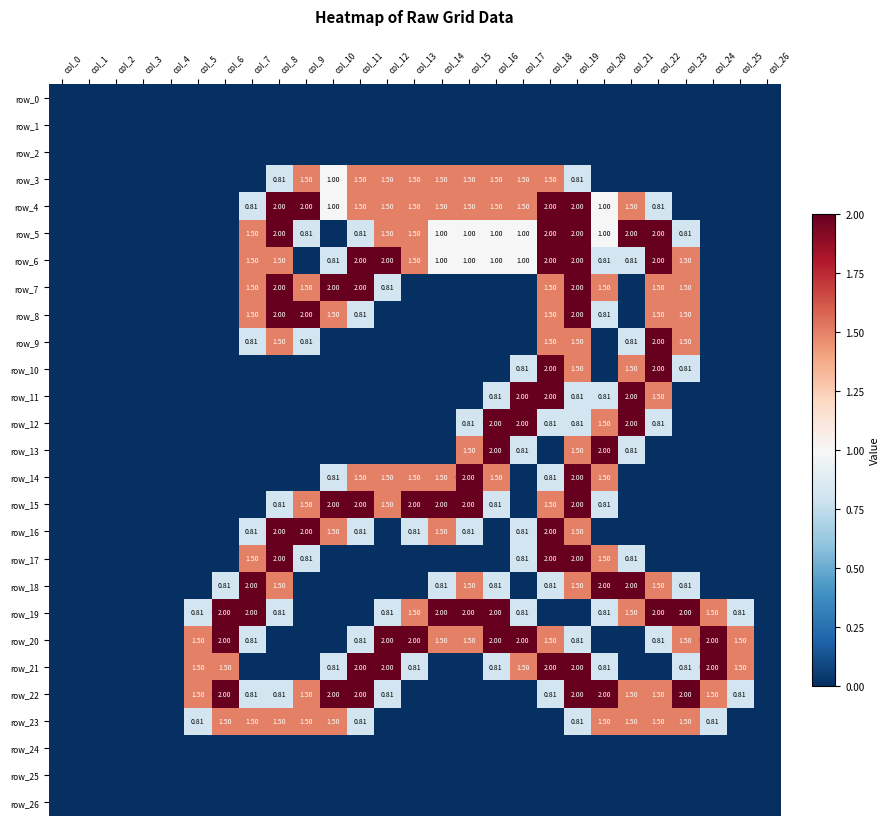

What is the difference between the maximum and minimum values in the row_8 series?

2.0